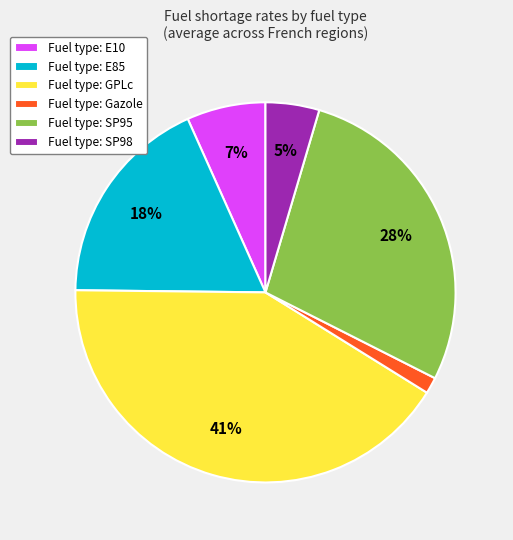

What is the smallest slice in the pie chart?

Fuel type: Gazole